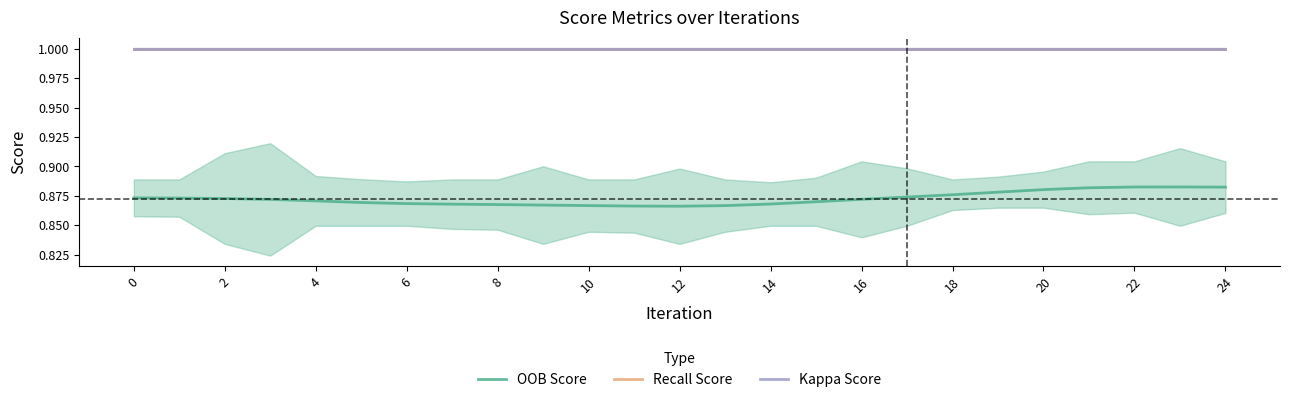

Is it true that Kappa Score equals 1.3 at 21?

False